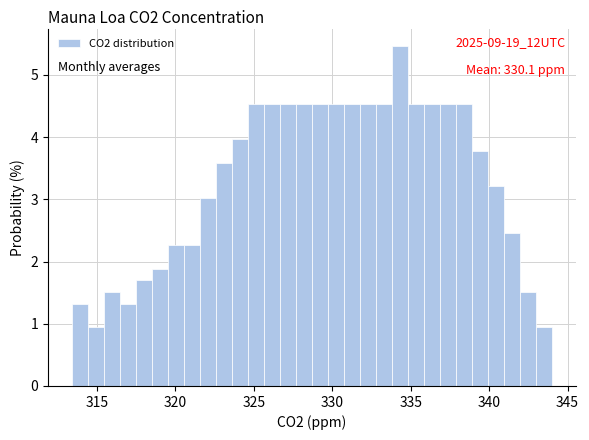

Read against the x-axis, roughly where is the centre of the tallest bar?

334.5